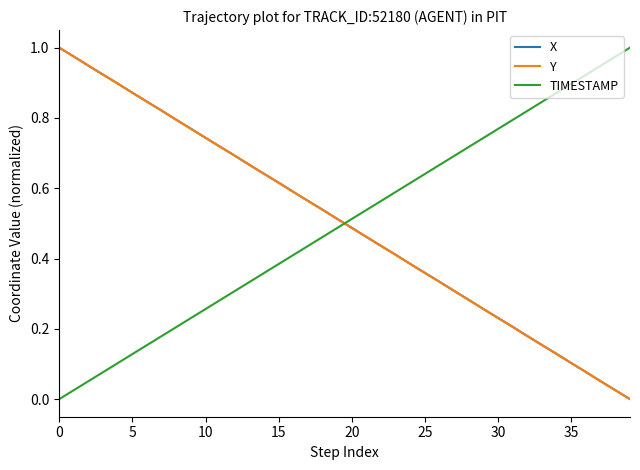

List the series in order of their overall mean, lowest first.

Y, X, TIMESTAMP